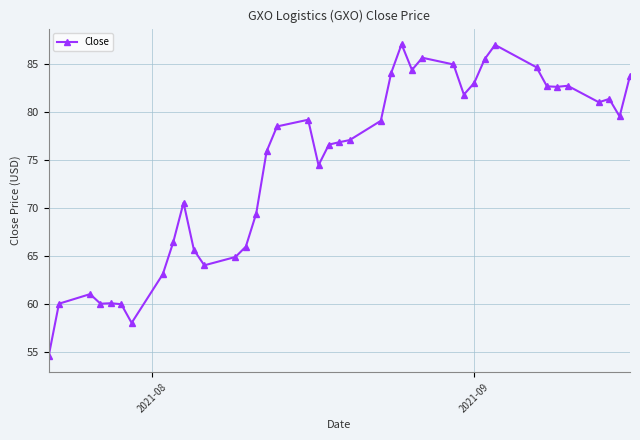

What is the value of the 1st point from the left?

54.5